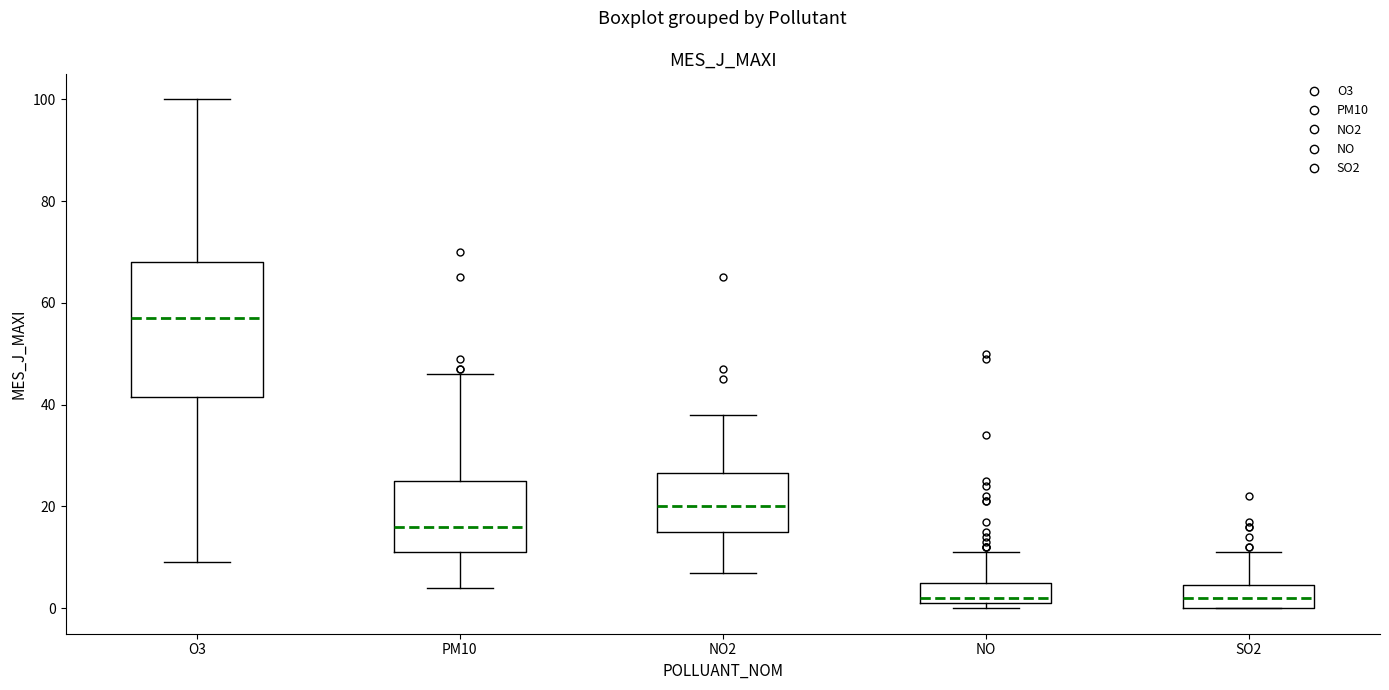

Comparing the boxes themselves (not the whiskers), which one is the tallest?

O3